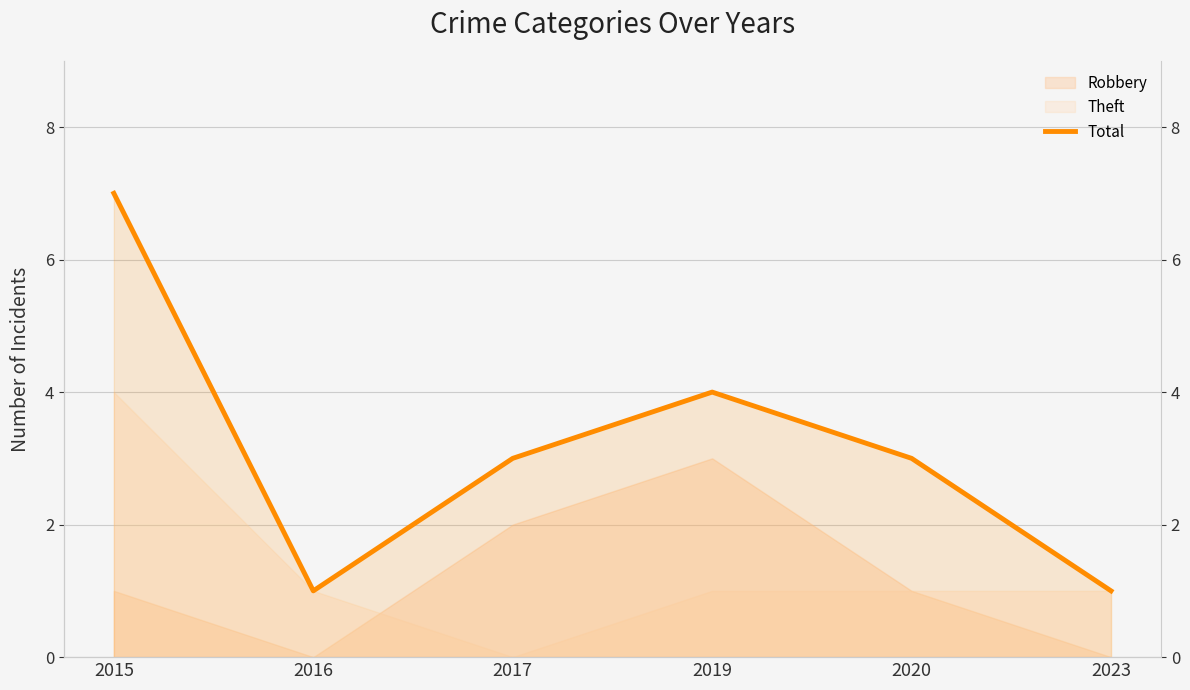

How many data points does each series have?

6